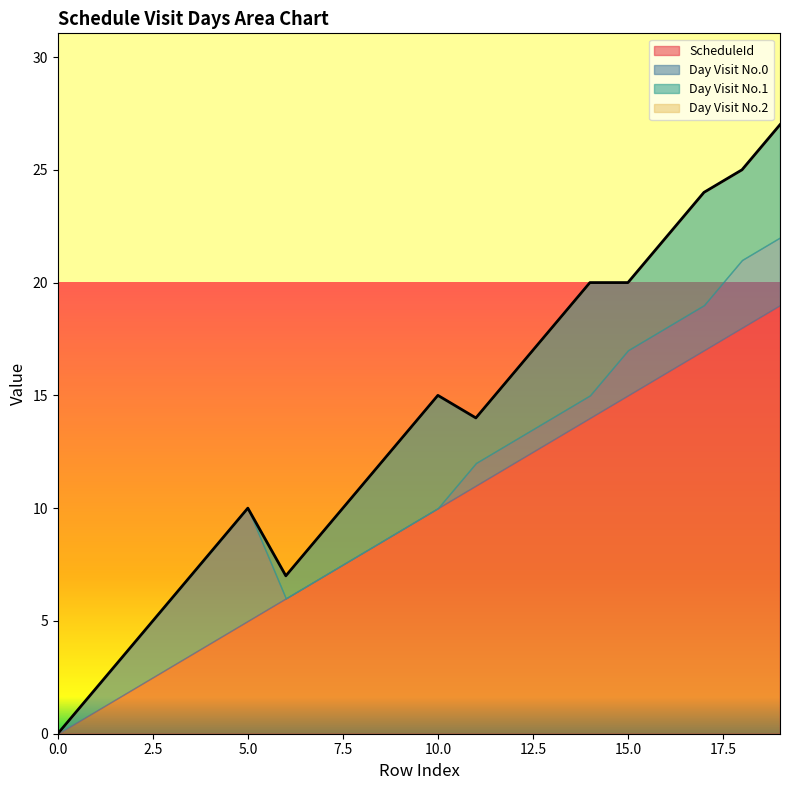

Read the ScheduleId value at 14.

14